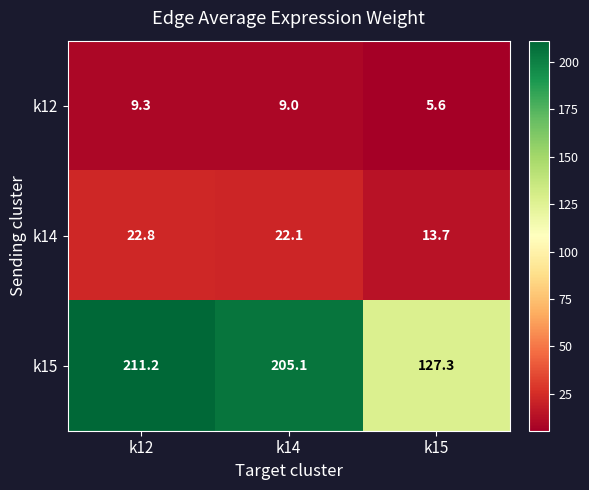

What is the difference between the highest and lowest values at k15?

121.7